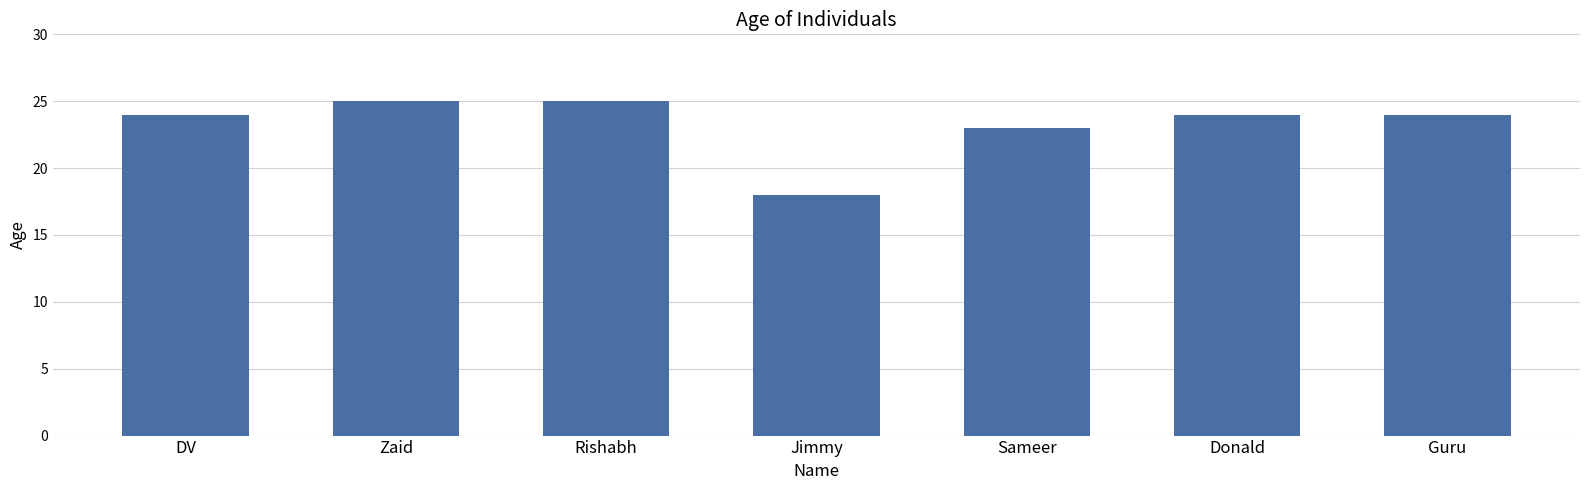

Reading left to right, what are all the values shown in this chart?

24	25	25	18	23	24	24